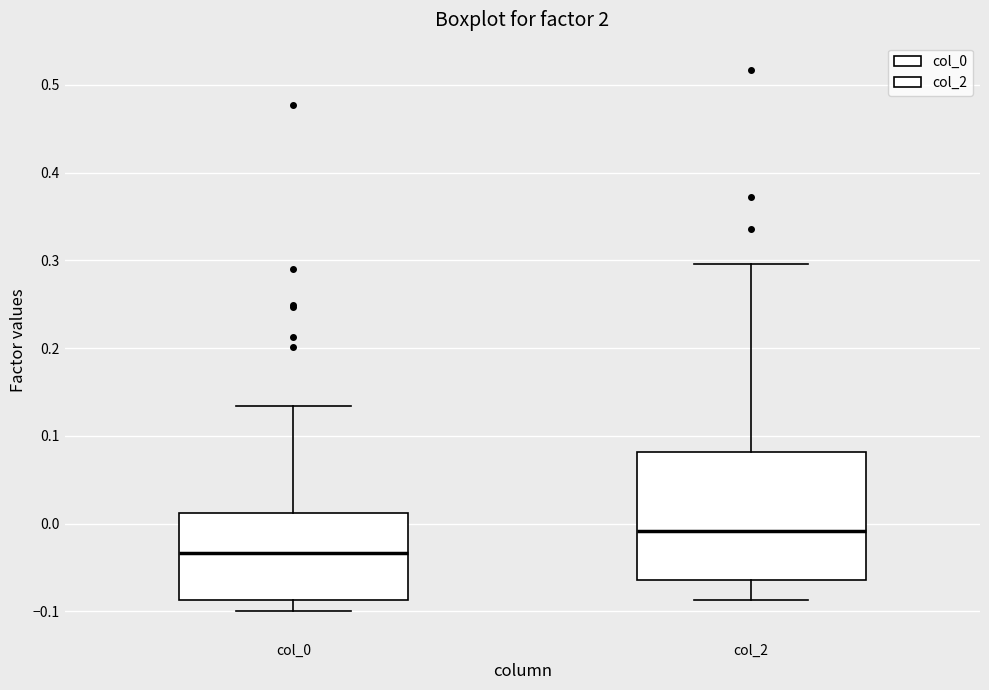

Which box has the lowest median line?

col_0